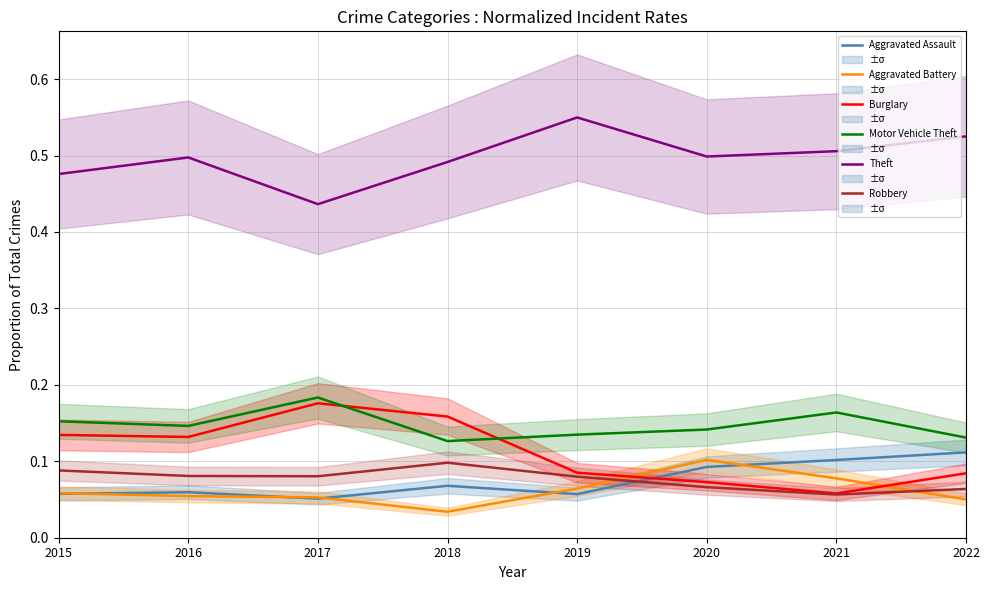

What is the total value across all series at 2019?

1.0